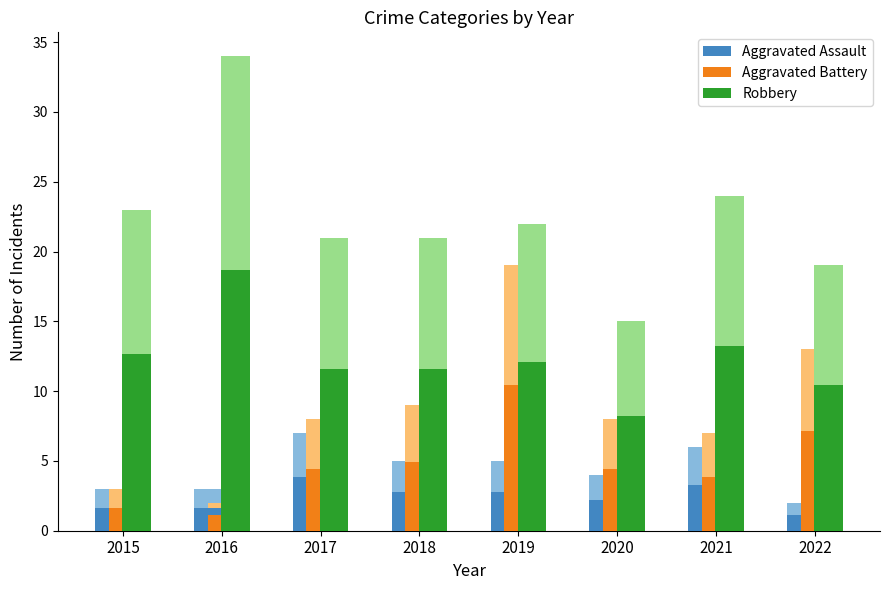

True or false: Aggravated Battery has a value of 1.1 at 2016.

True